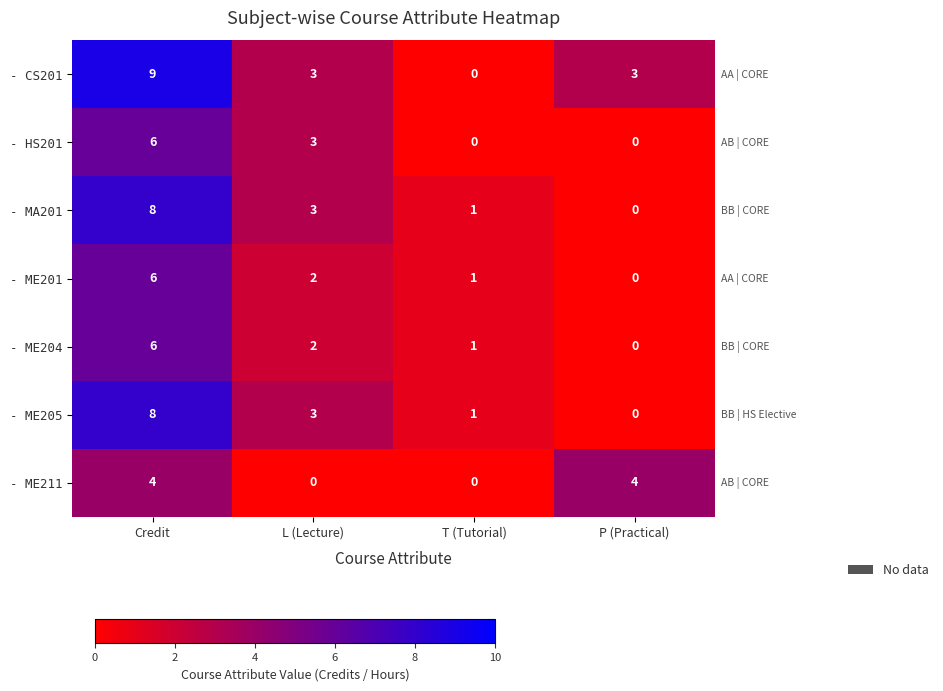

Reading left to right, list all the values displayed in this chart.

- CS201: Credit=9	L (Lecture)=3	T (Tutorial)=0	P (Practical)=3
- HS201: Credit=6	L (Lecture)=3	T (Tutorial)=0	P (Practical)=0
- MA201: Credit=8	L (Lecture)=3	T (Tutorial)=1	P (Practical)=0
- ME201: Credit=6	L (Lecture)=2	T (Tutorial)=1	P (Practical)=0
- ME204: Credit=6	L (Lecture)=2	T (Tutorial)=1	P (Practical)=0
- ME205: Credit=8	L (Lecture)=3	T (Tutorial)=1	P (Practical)=0
- ME211: Credit=4	L (Lecture)=0	T (Tutorial)=0	P (Practical)=4